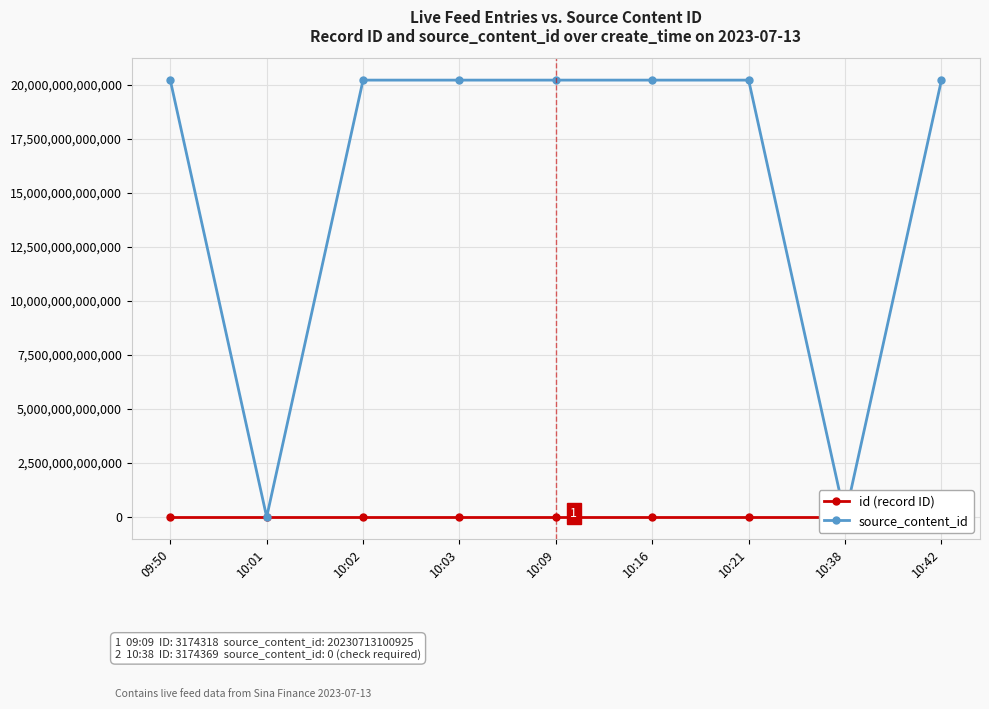

How many lines are shown in the chart?

2